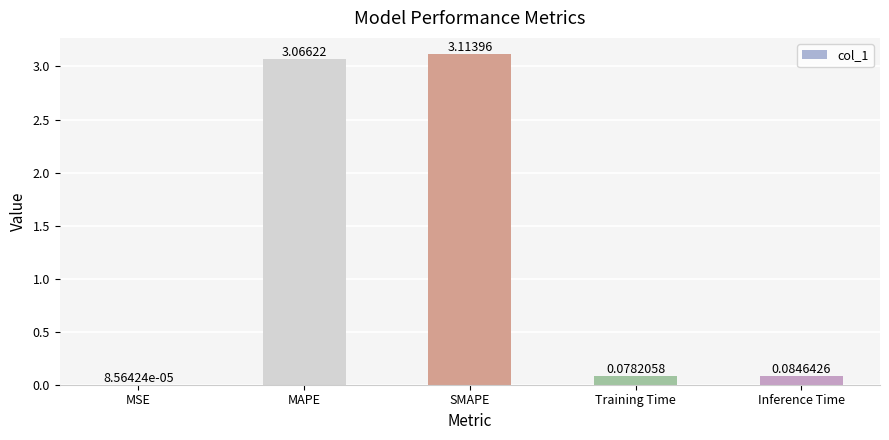

What is the sum of all values?

6.3